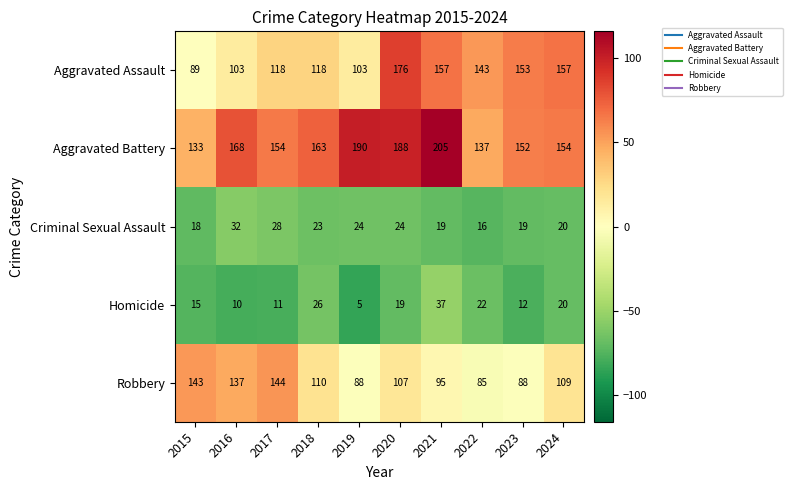

What is the difference between the second highest and minimum values in the Homicide series?

21